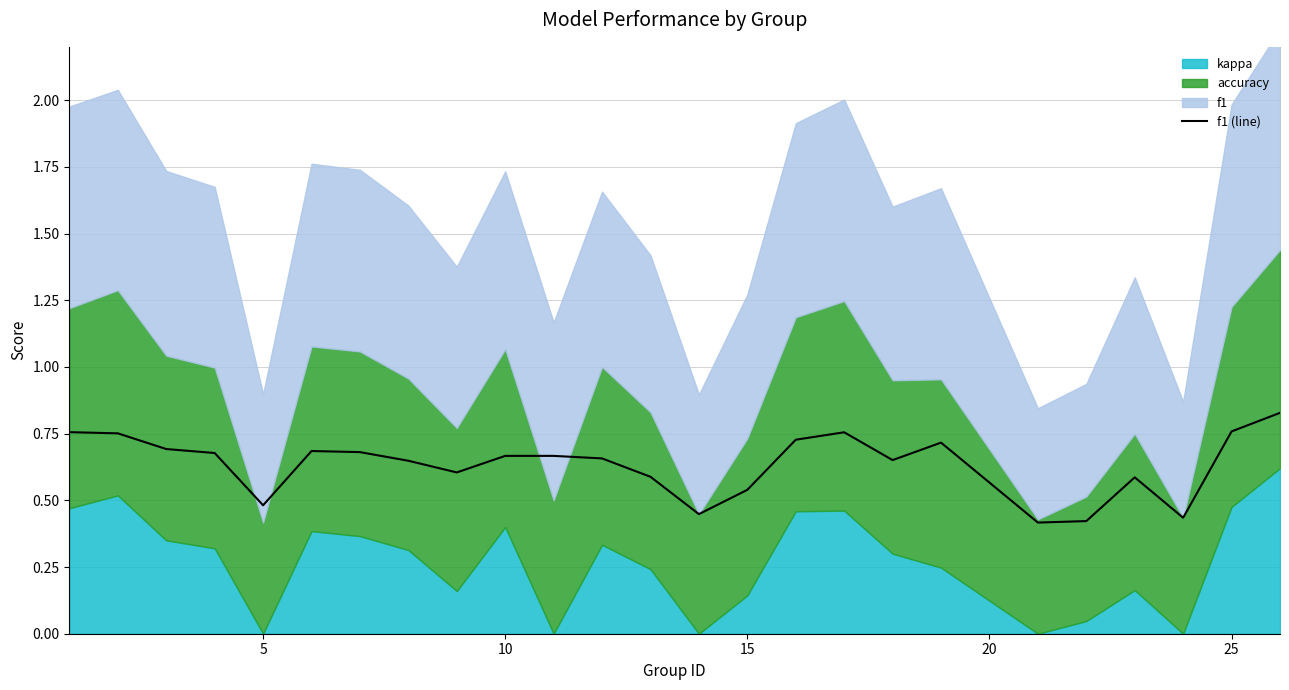

What is the sum of all values?

15.8